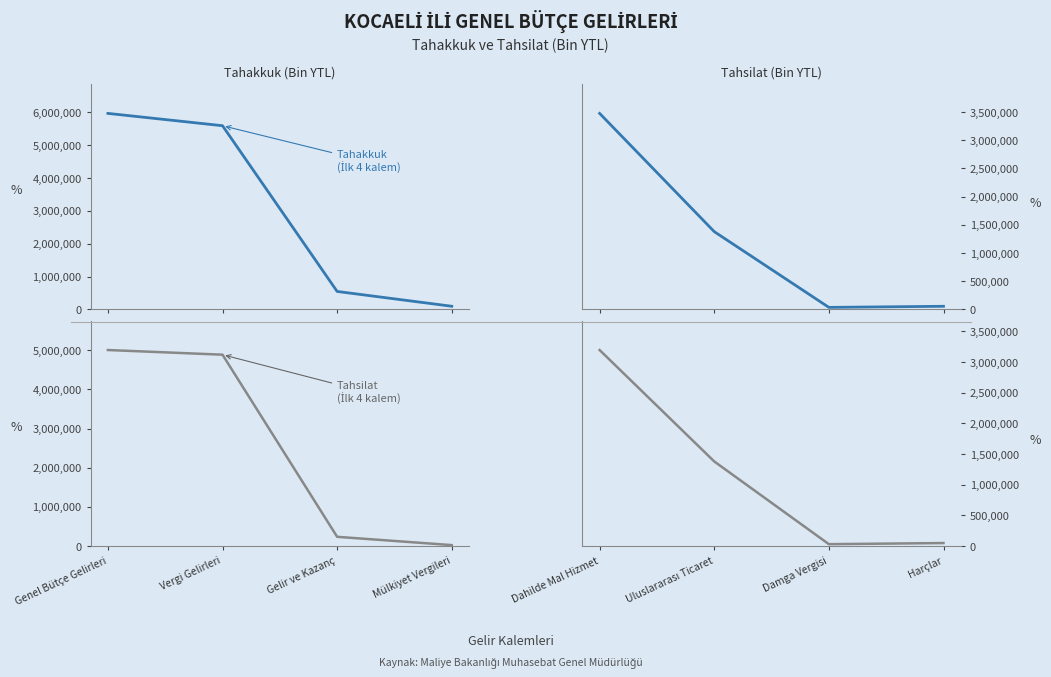

What is the label of the 3rd point from the left?

Damga Vergisi